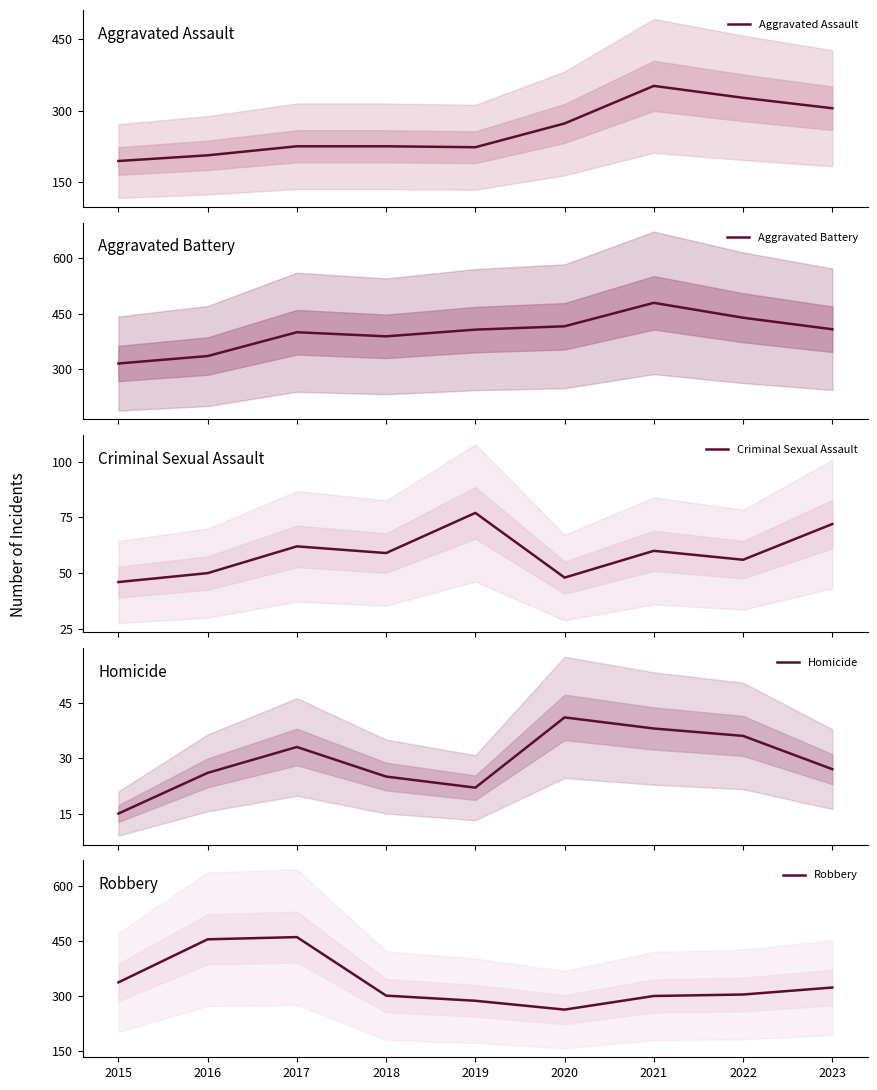

What is the difference between the maximum and second lowest values in the Robbery series?

173